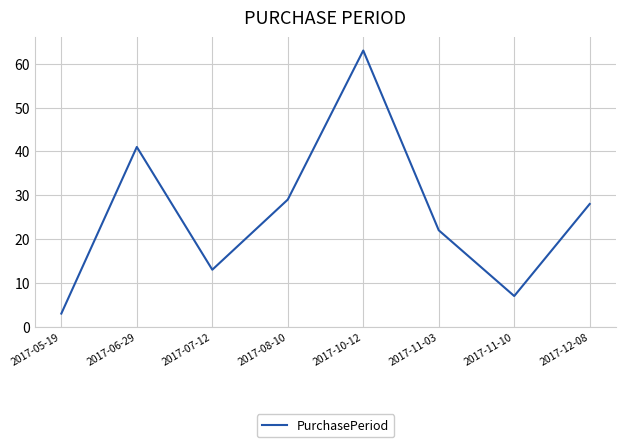

What is the difference between the values at 2017-06-29 and 2017-08-10?

12